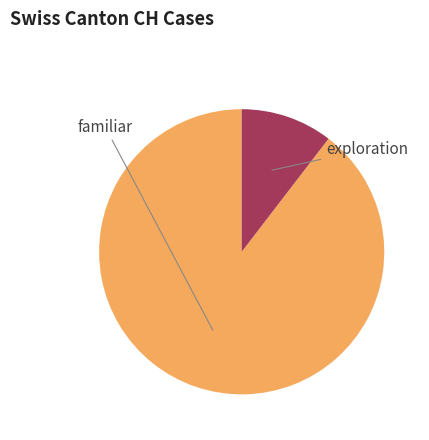

Is there any slice that represents more than half of the pie?

Yes